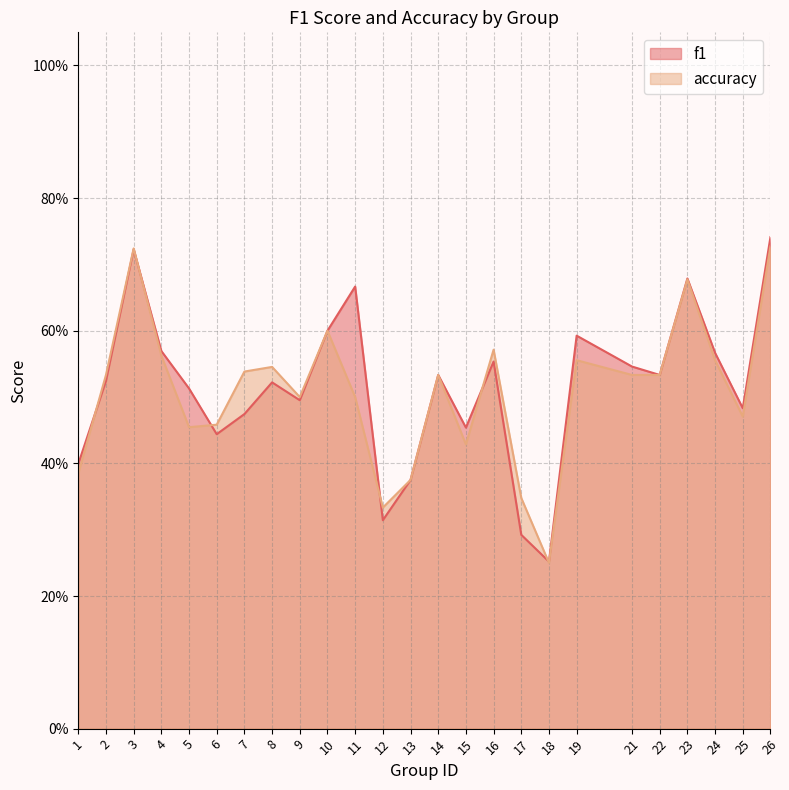

What is the greatest value displayed?

0.7